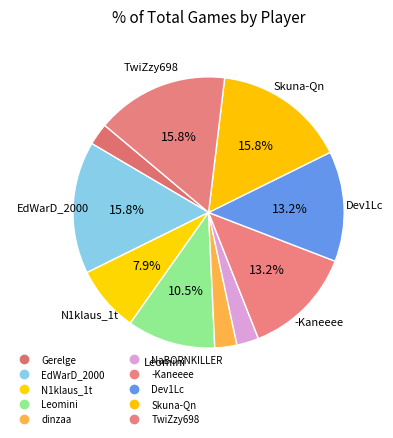

To the nearest percent, what is the average slice percentage?

10%